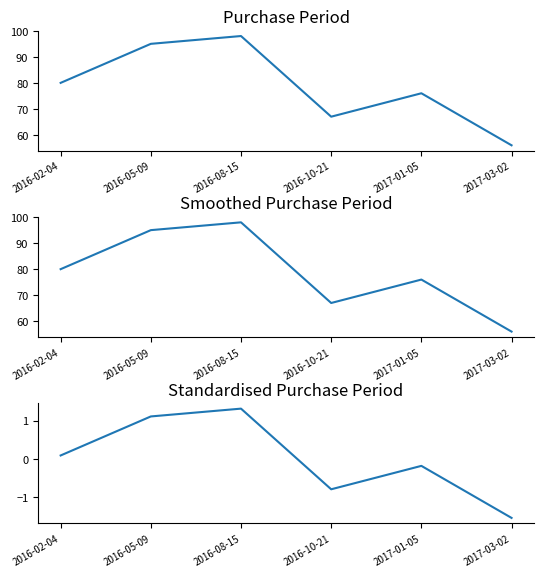

Rank the series at 2016-10-21 from lowest to highest value.

PurchasePeriod (standardised), PurchasePeriod, PurchasePeriod (smoothed)